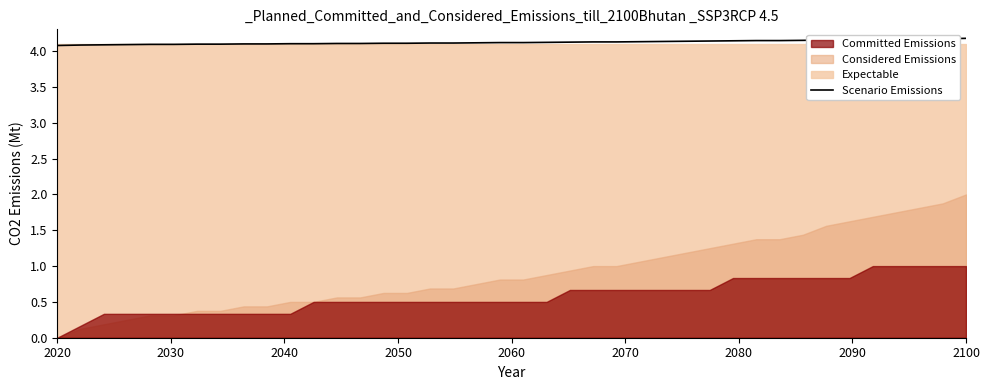

Reading left to right, extract all data points from this chart.

4.1	4.1	4.1	4.1	4.1	4.1	4.1	4.1	4.1	4.1	4.1	4.1	4.1	4.1	4.1	4.1	4.1	4.1	4.1	4.1	4.1	4.1	4.1	4.1	4.1	4.1	4.1	4.1	4.1	4.1	4.1	4.1	4.2	4.2	4.2	4.2	4.2	4.2	4.2	4.2